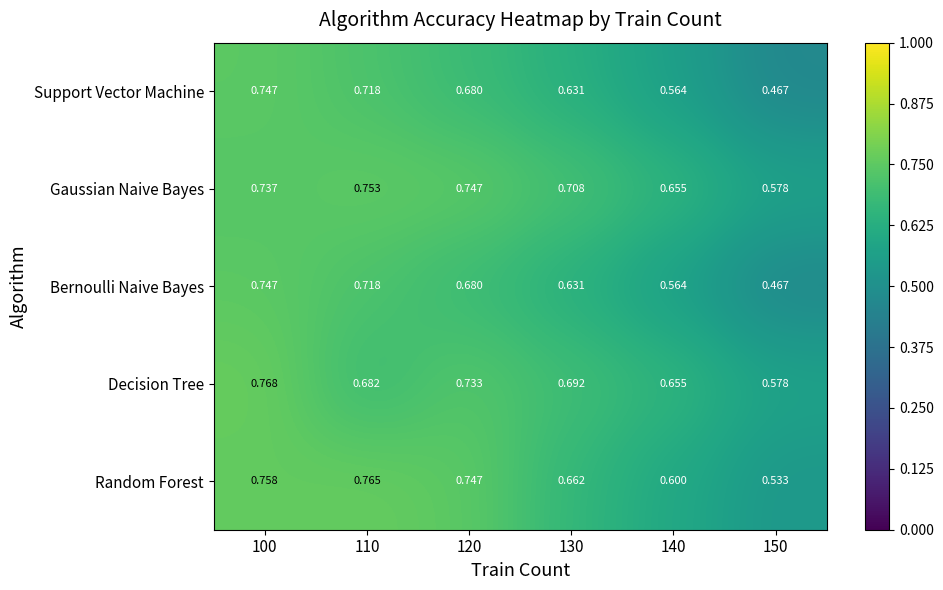

Which series has the largest total across all categories?

Gaussian Naive Bayes